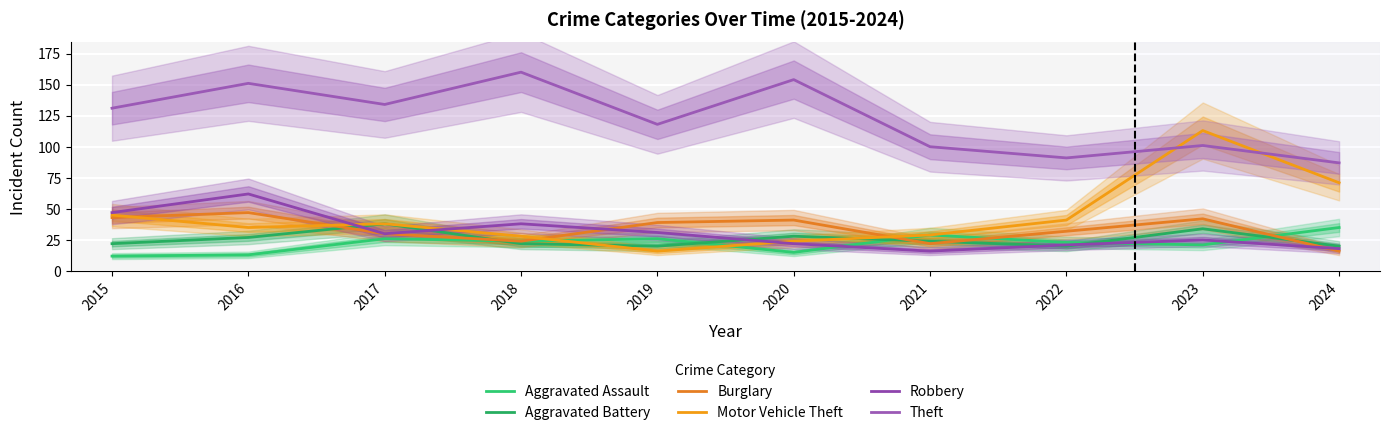

What is the difference between the highest and lowest values at 2017?

108